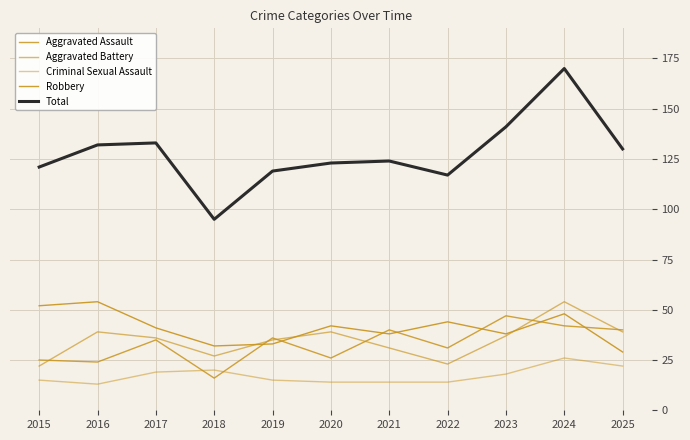

Reading right to left, extract all data points from this chart.

Aggravated Assault: 40	42	47	31	40	26	36	16	35	24	25
Aggravated Battery: 39	54	37	23	31	39	35	27	36	39	22
Criminal Sexual Assault: 22	26	18	14	14	14	15	20	19	13	15
Robbery: 29	48	38	44	38	42	33	32	41	54	52
Total: 130	170	141	117	124	123	119	95	133	132	121